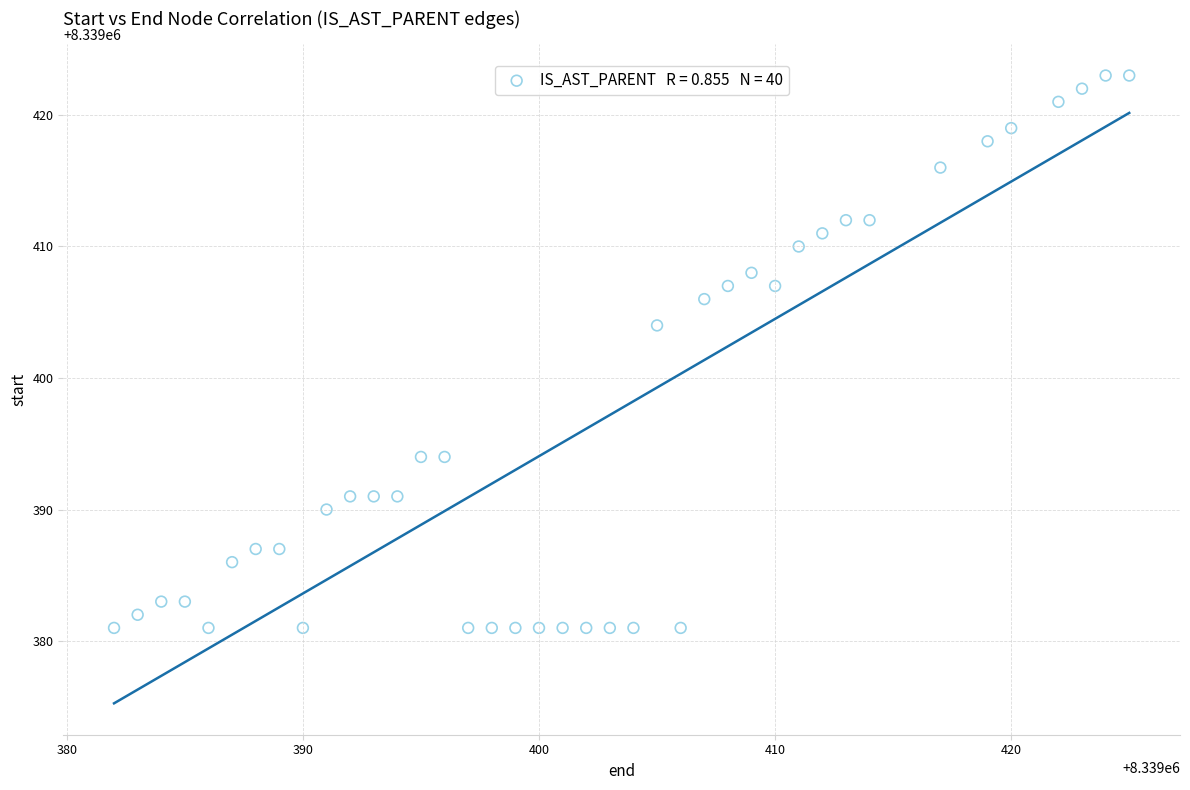

What is the range of Y values (max minus min)?

42